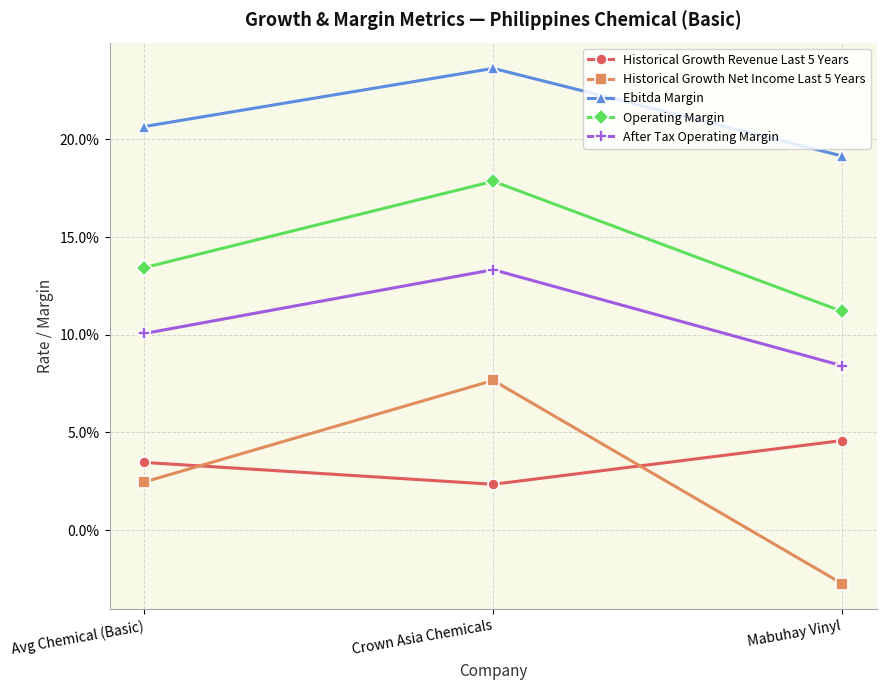

Between Avg Chemical (Basic) and Mabuhay Vinyl, which series saw the biggest shift?

Historical Growth Net Income Last 5 Years